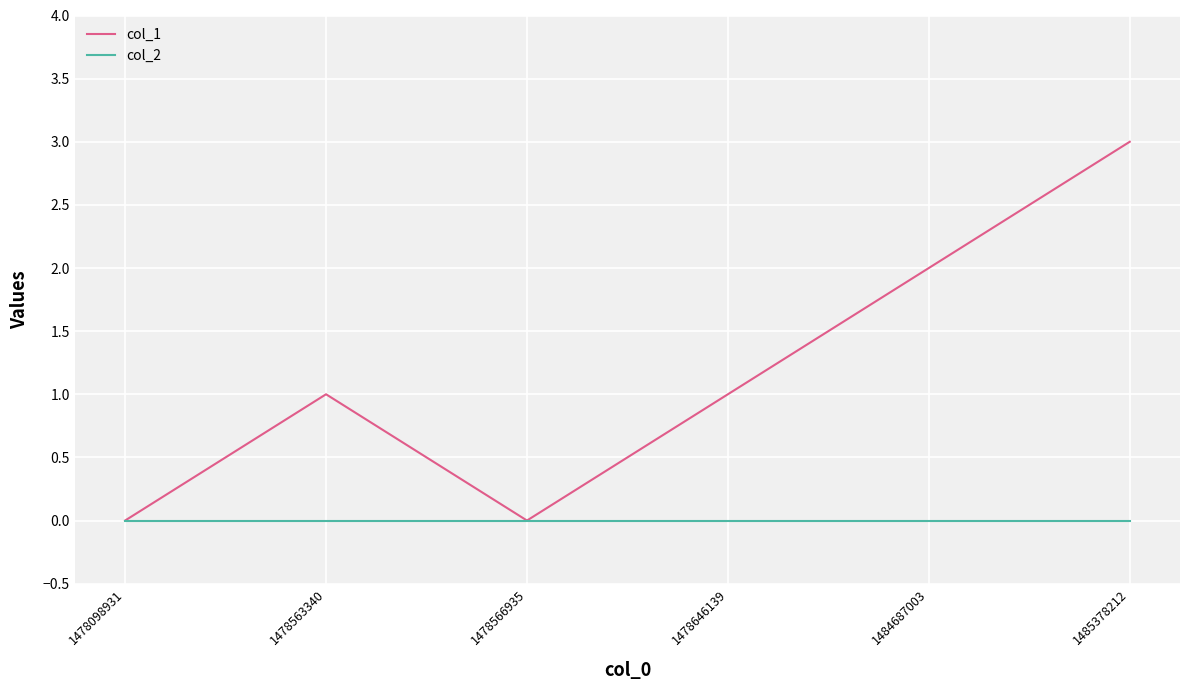

What is the greatest value displayed?

3